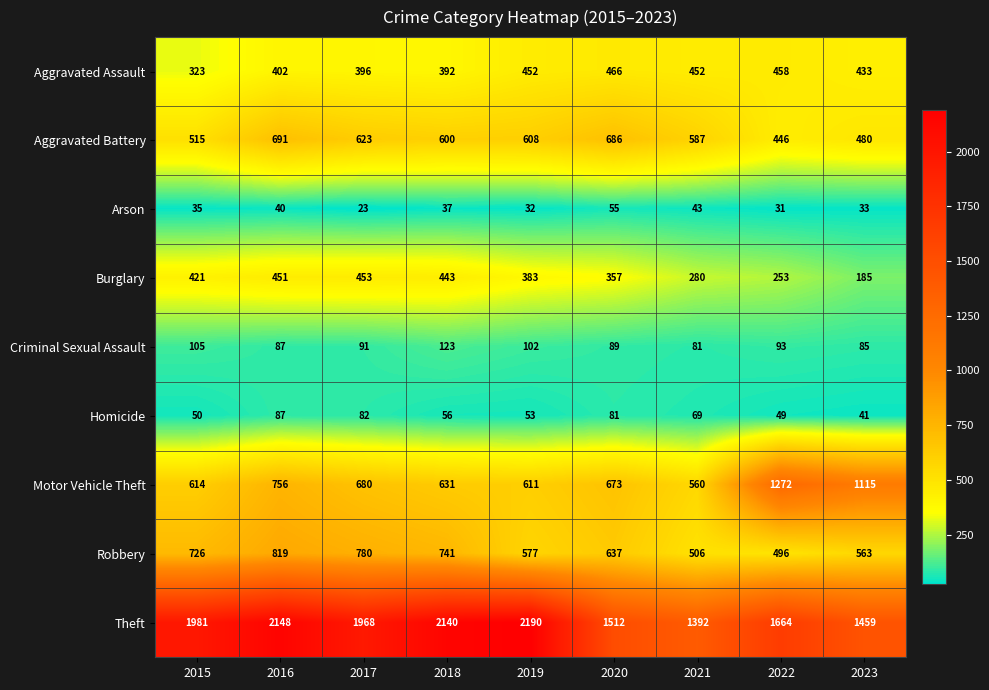

What is the sum of the Arson values at 2021 and 2023?

76